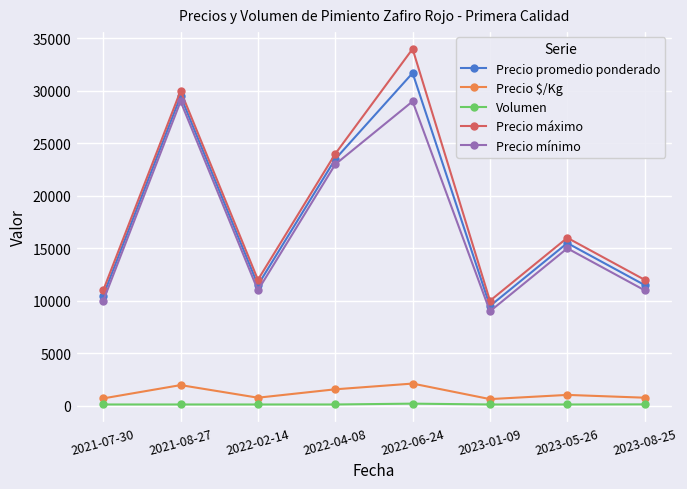

At which category is the sum across all series the highest?

2022-06-24